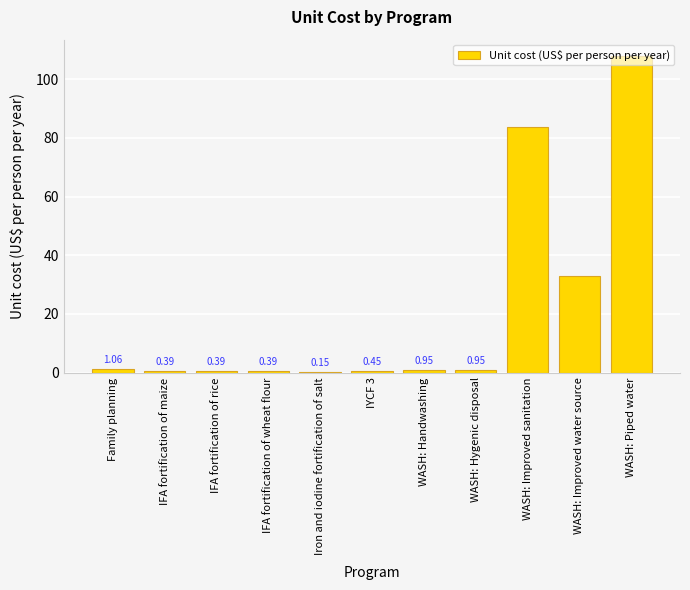

At which label is the value closest to 54?

WASH: Improved water source